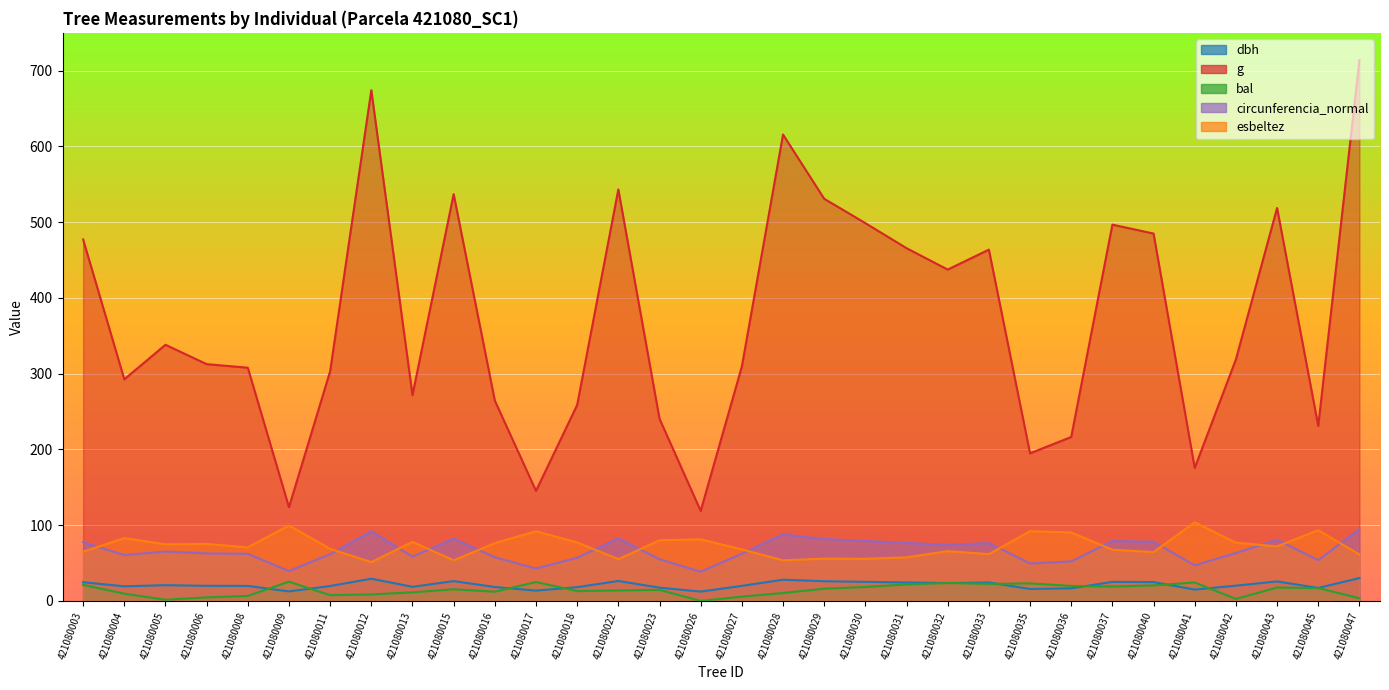

The value of circunferencia_normal at 421080035 is 49.5. True or false?

True